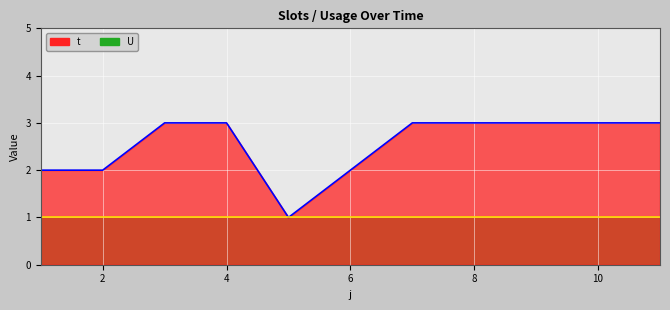

Which series has the largest total across all categories?

t